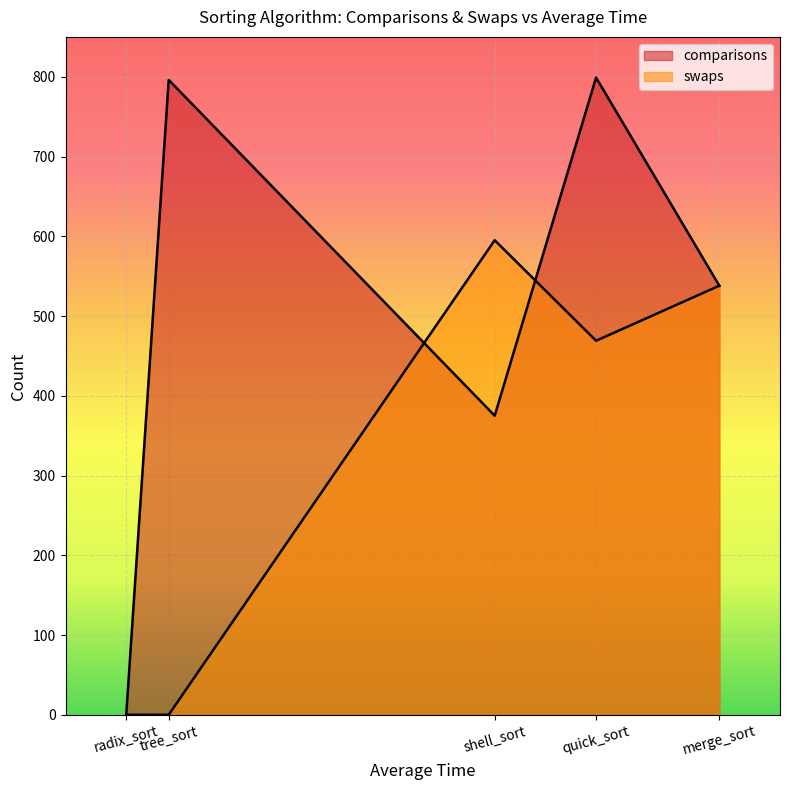

Count the number of data series in this chart.

2